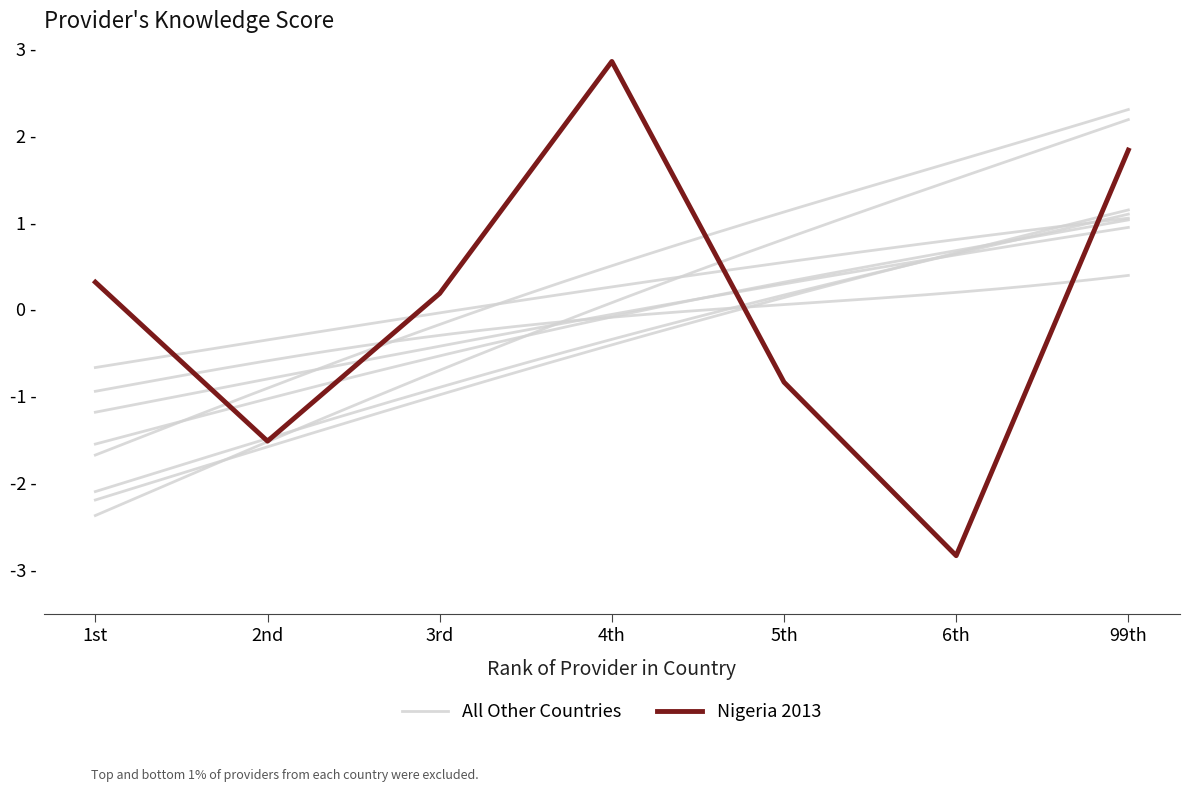

Rank the categories by value from highest to lowest.

4th, 99th, 1st, 3rd, 5th, 2nd, 6th